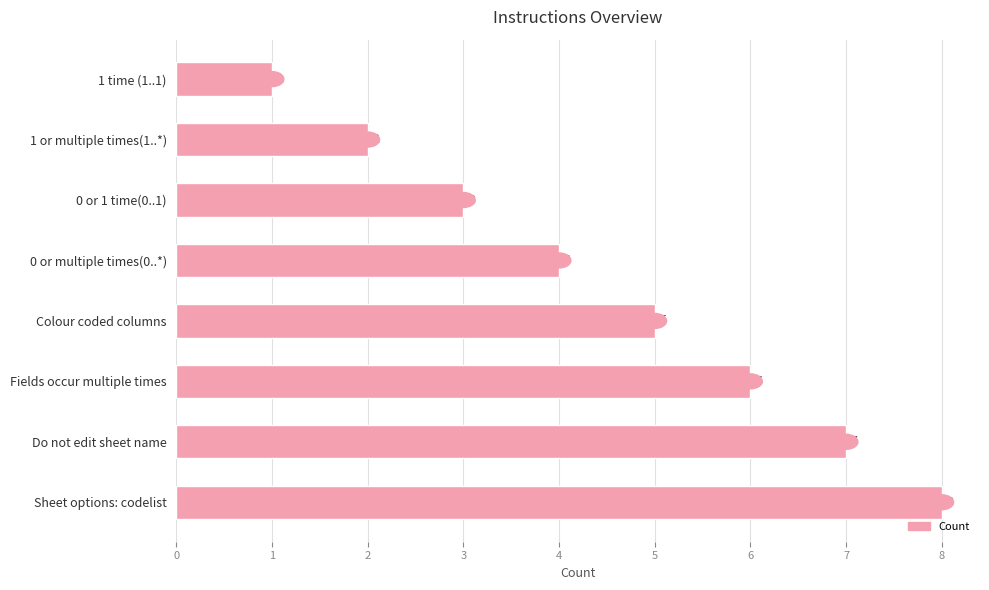

Are the bars grouped side by side (vs. stacked)?

No